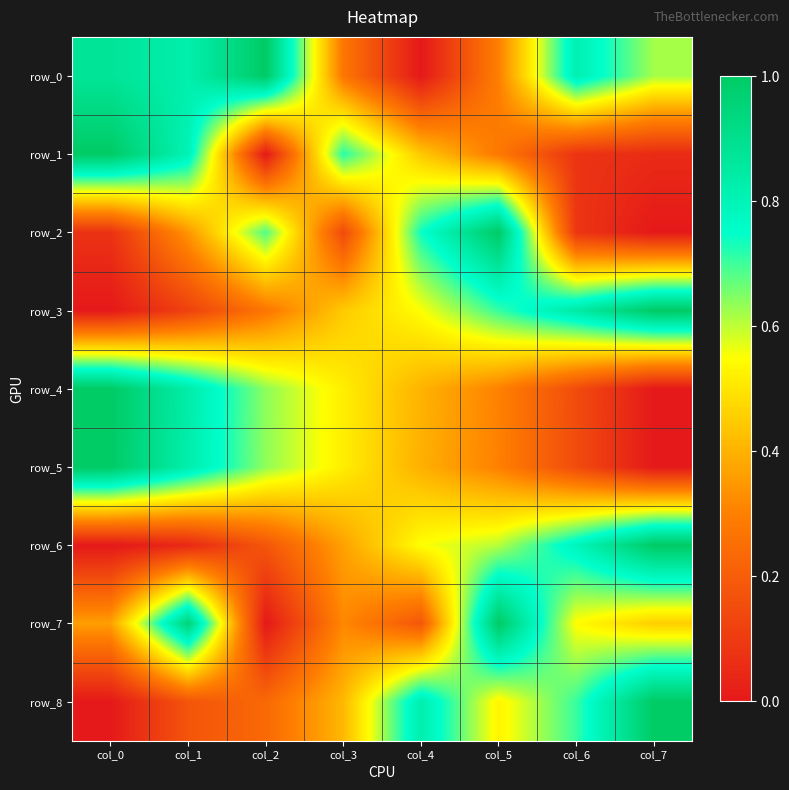

Reading left to right, what are all the values shown in this chart?

row_0: col_0=0.9	col_1=0.8	col_2=1.0	col_3=0.3	col_4=0.0	col_5=0.3	col_6=0.8	col_7=0.6
row_1: col_0=1.0	col_1=0.8	col_2=0.0	col_3=0.7	col_4=0.4	col_5=0.3	col_6=0.1	col_7=0.1
row_2: col_0=0.1	col_1=0.3	col_2=0.7	col_3=0.1	col_4=0.7	col_5=1.0	col_6=0.1	col_7=0.0
row_3: col_0=0.0	col_1=0.1	col_2=0.3	col_3=0.4	col_4=0.6	col_5=0.7	col_6=0.8	col_7=1.0
row_4: col_0=1.0	col_1=0.8	col_2=0.6	col_3=0.5	col_4=0.4	col_5=0.3	col_6=0.2	col_7=0.0
row_5: col_0=1.0	col_1=0.8	col_2=0.6	col_3=0.5	col_4=0.4	col_5=0.3	col_6=0.1	col_7=0.0
row_6: col_0=0.0	col_1=0.0	col_2=0.2	col_3=0.4	col_4=0.6	col_5=0.6	col_6=0.8	col_7=1.0
row_7: col_0=0.4	col_1=1.0	col_2=0.0	col_3=0.3	col_4=0.2	col_5=1.0	col_6=0.5	col_7=0.5
row_8: col_0=0.0	col_1=0.2	col_2=0.2	col_3=0.4	col_4=0.8	col_5=0.5	col_6=0.7	col_7=1.0